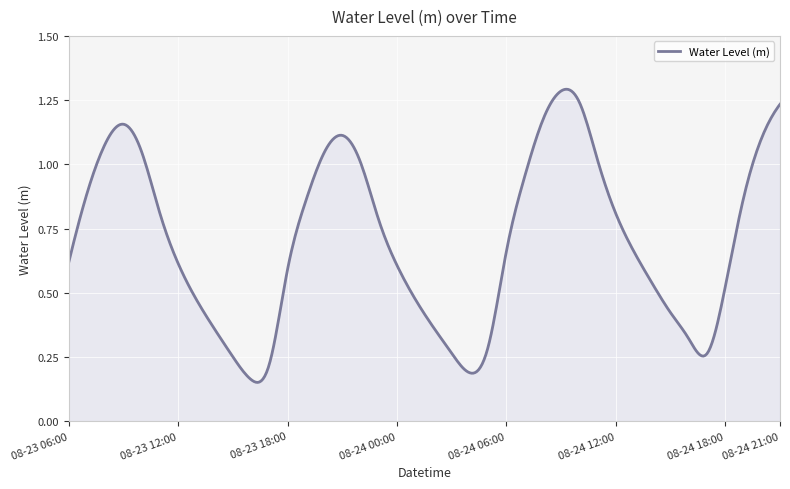

True or false: the data has more than 1 interior local peaks.

True